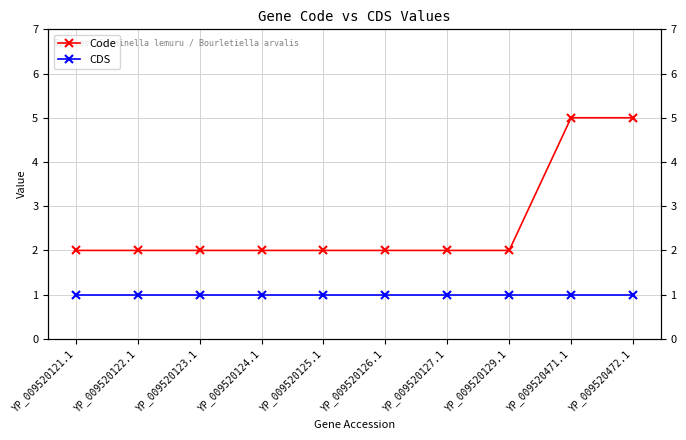

Where is Code nearest to the value 3?

YP_009520121.1